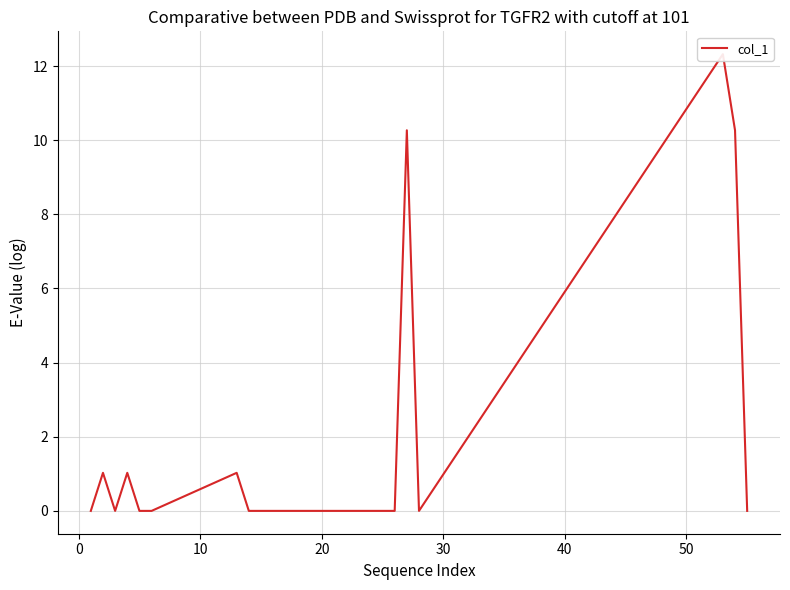

Is this an area chart (filled region under the line)?

No